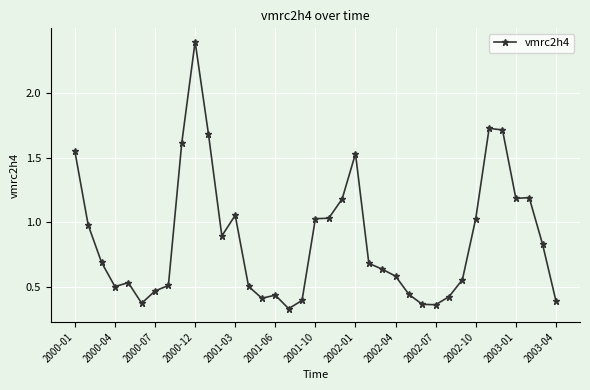

What is the average value?

0.9